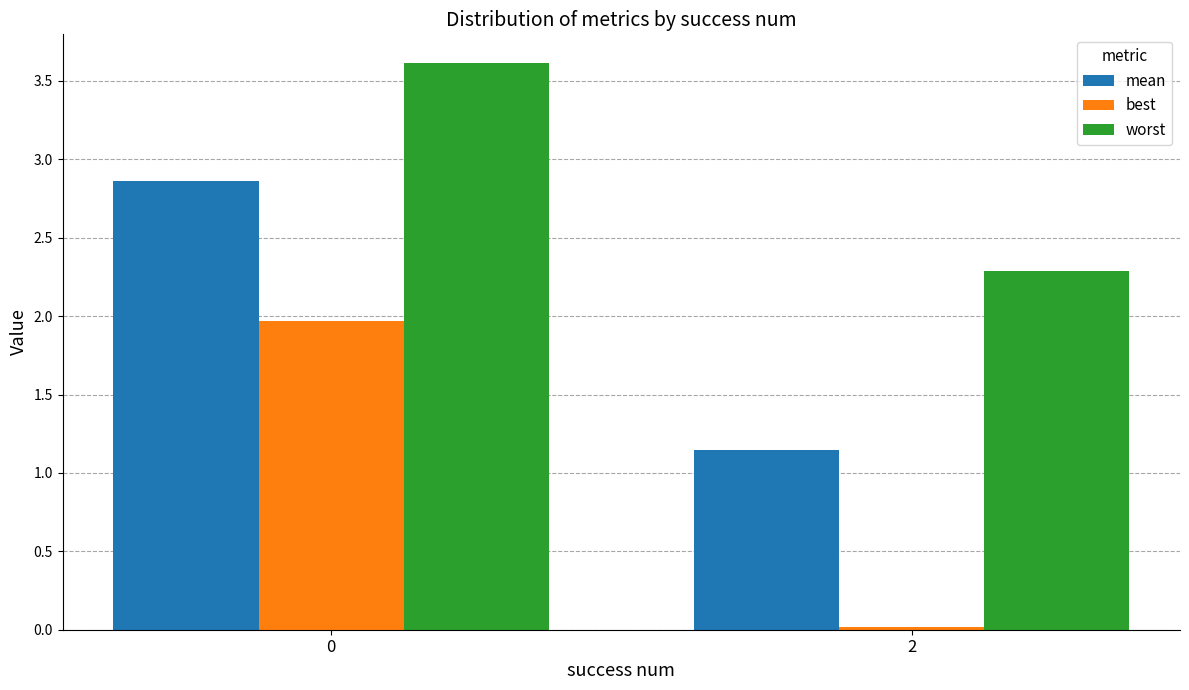

At 0, list the series in order from largest to smallest.

worst, mean, best